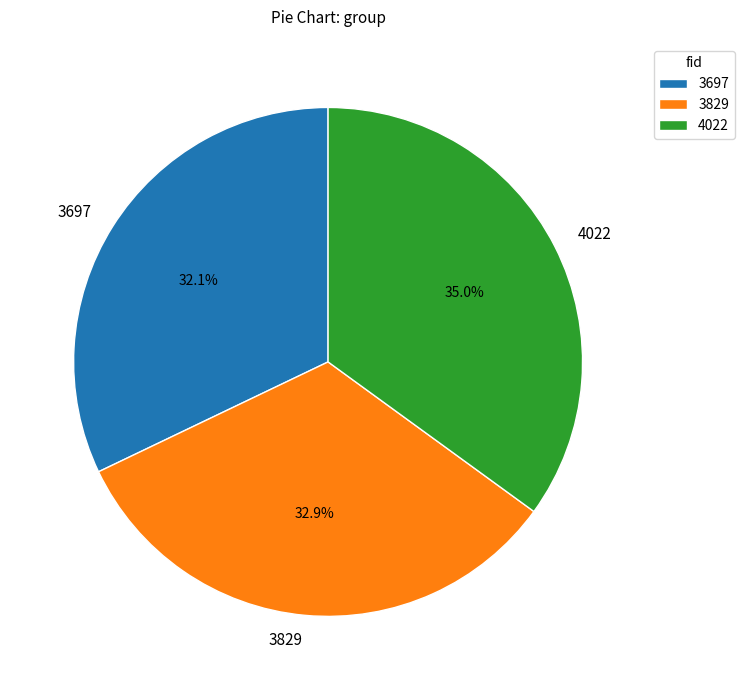

How much of the chart is everything except 4022?

65.0%